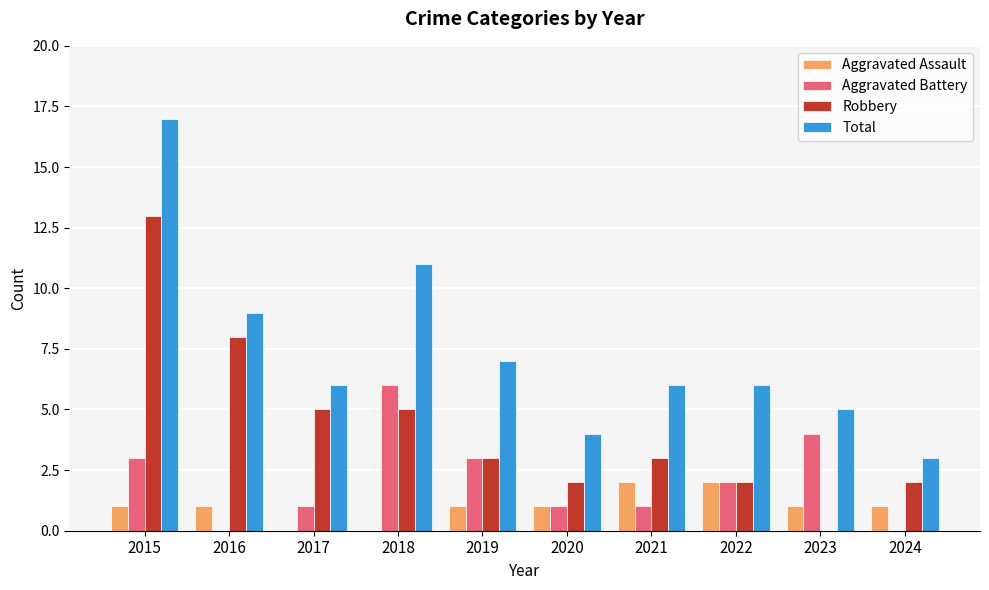

How many series are shown in this chart?

4